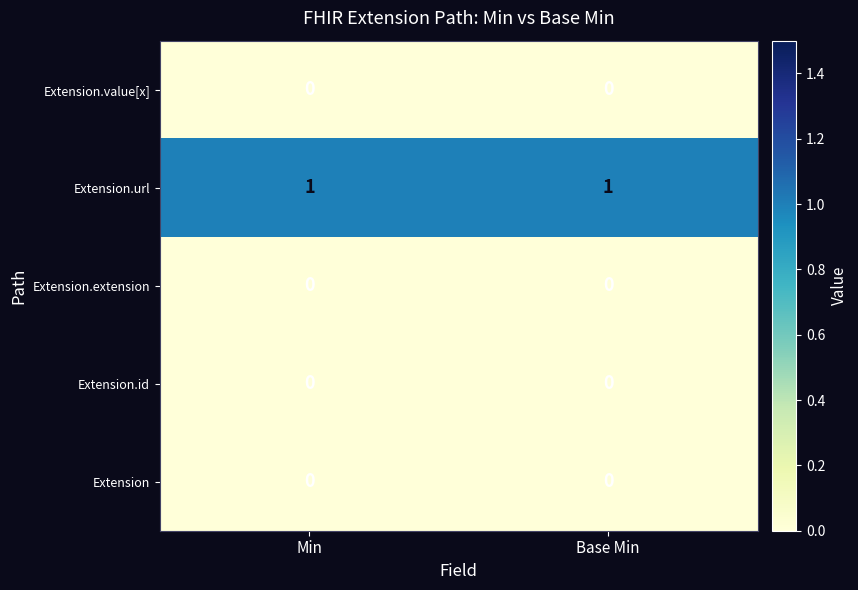

Which series has the largest total across all categories?

Extension.url